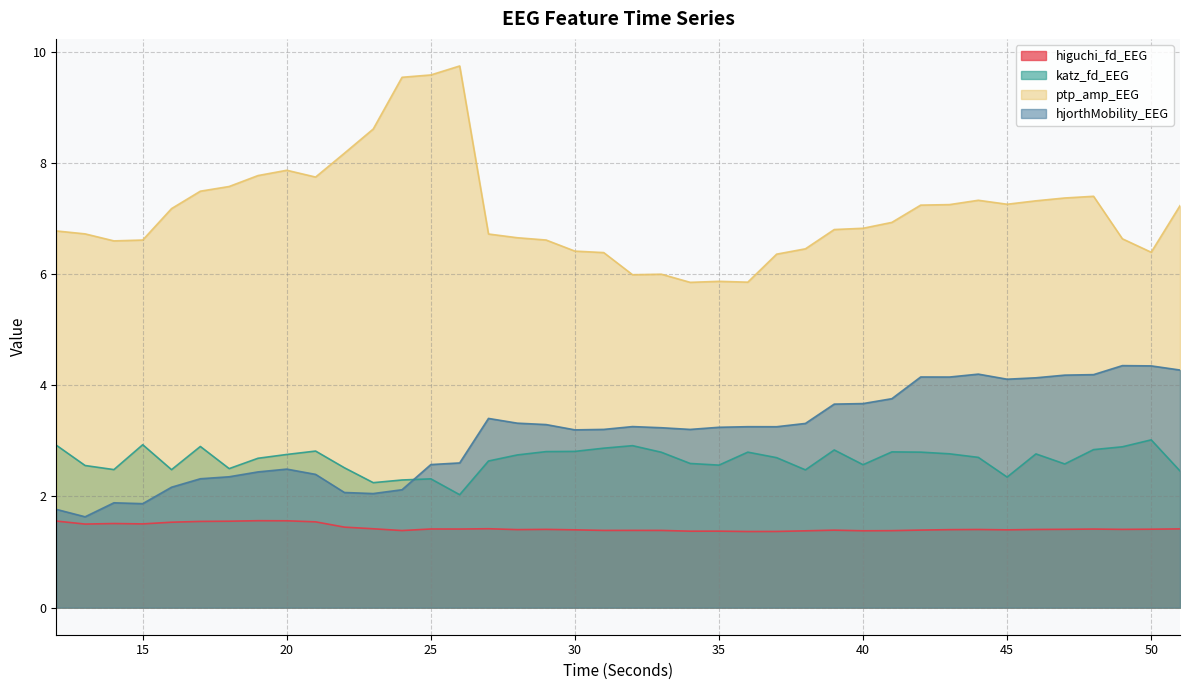

Which category has the highest value in the katz_fd_EEG series?

50